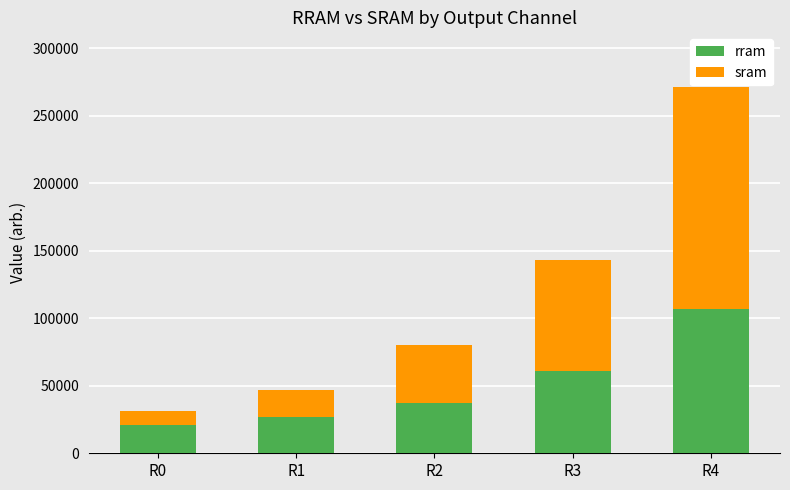

The value of rram at R4 is 107007. True or false?

True